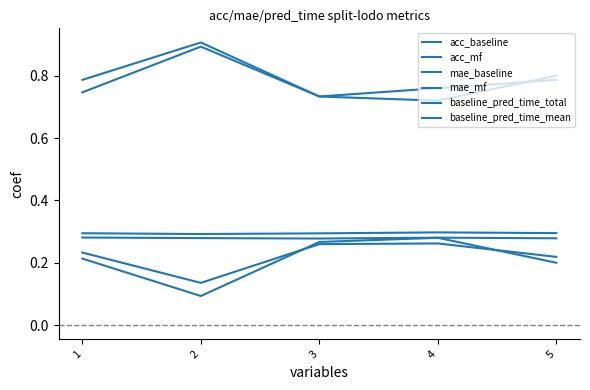

List the labels in order of acc_mf value, smallest first.

3, 1, 4, 5, 2